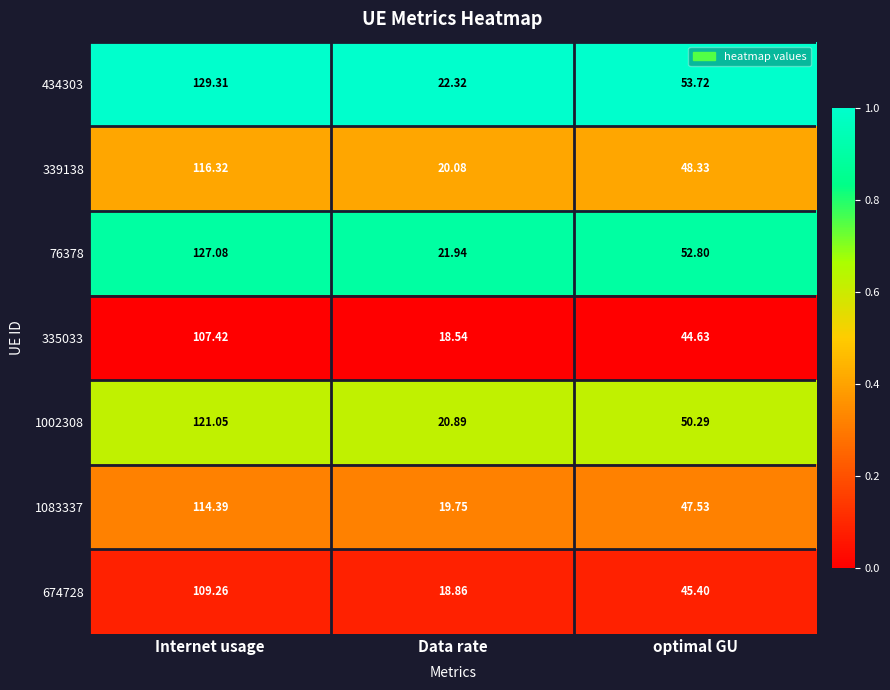

How many categories are shown in the chart?

3